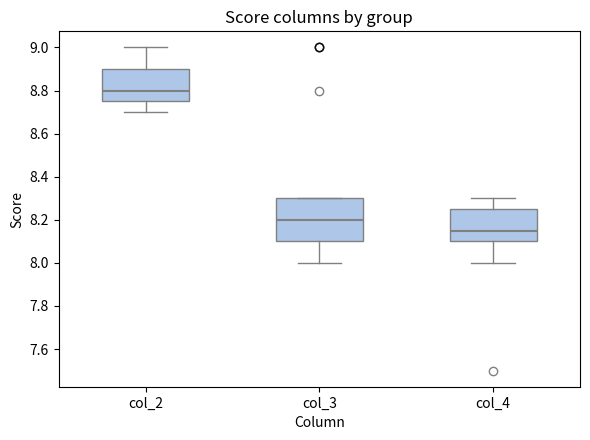

Where does the median line of the box for col_4 sit on the y-axis? The values are not printed on the chart, so give them approximately, as read against the axis.

8.16